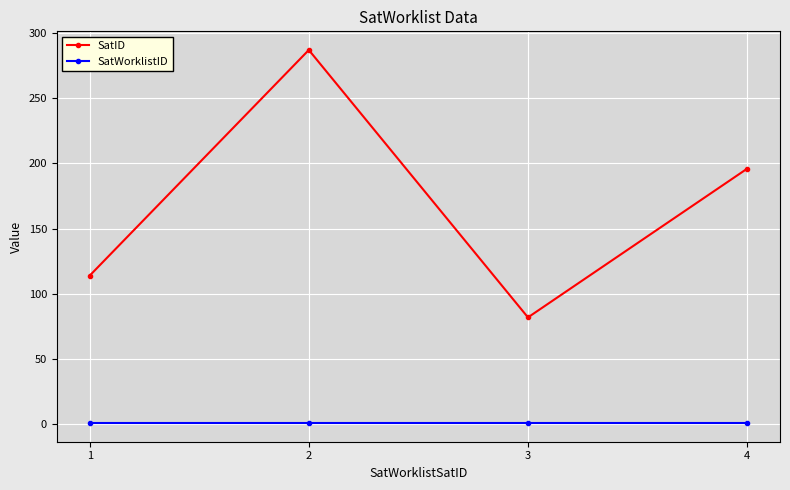

Between 1 and 3, which series saw the biggest shift?

SatID